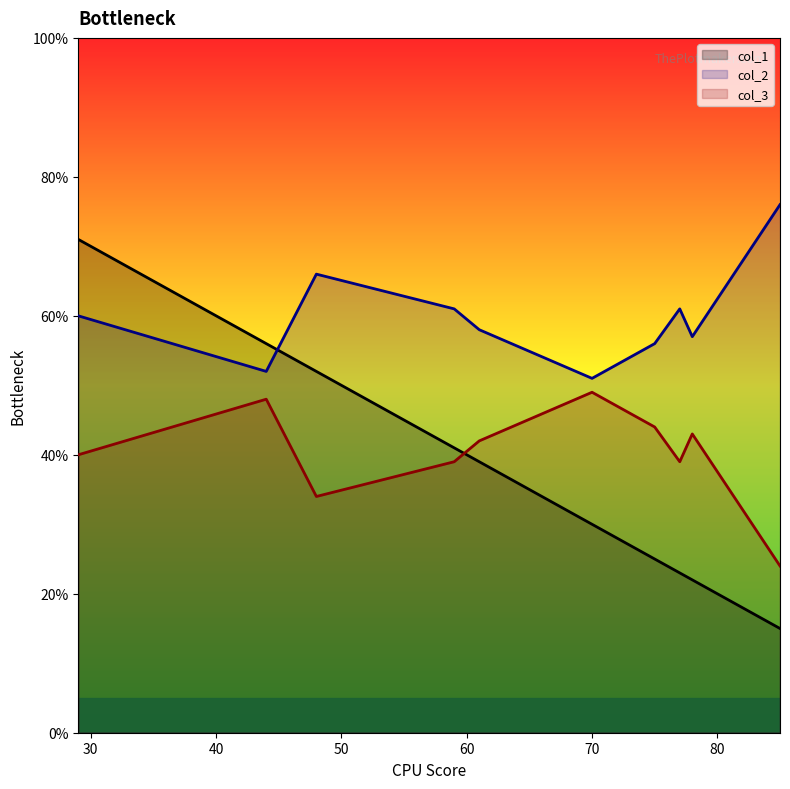

True or false: col_3 and col_2 intersect in this chart.

False